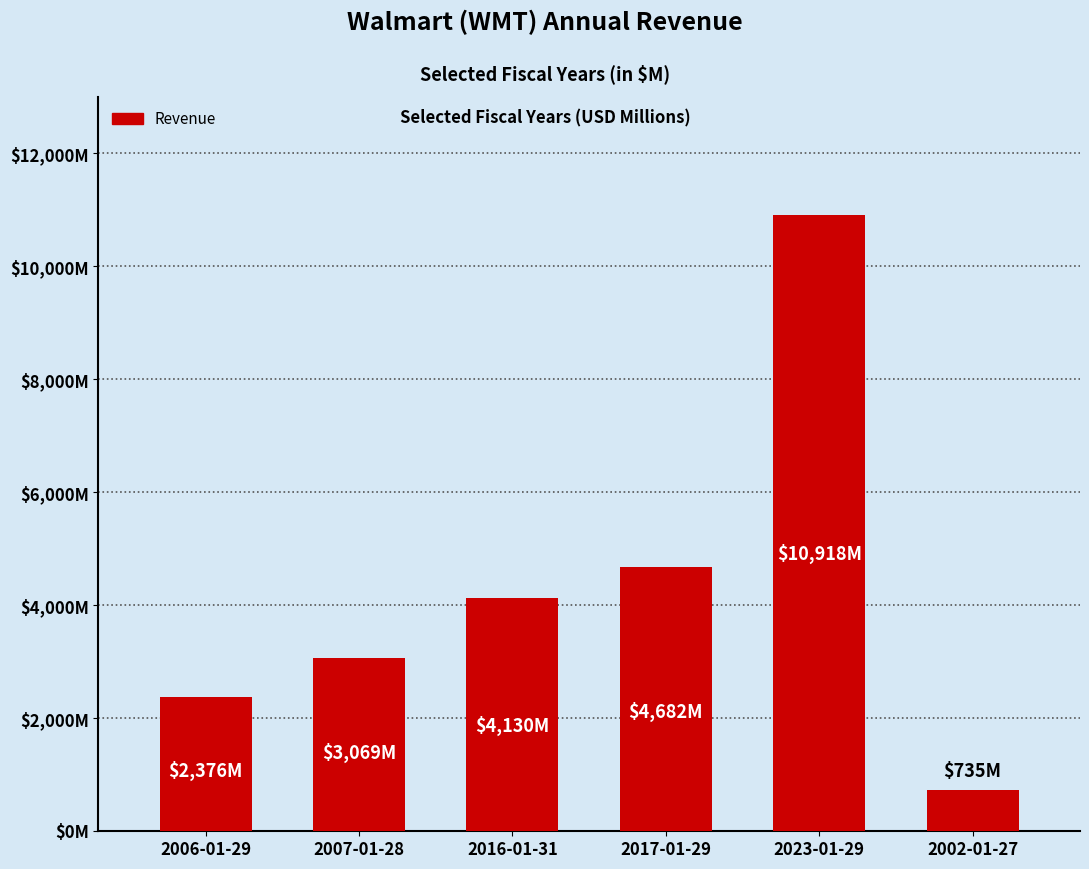

Is it true that the value at 2002-01-27 is 735.3?

True